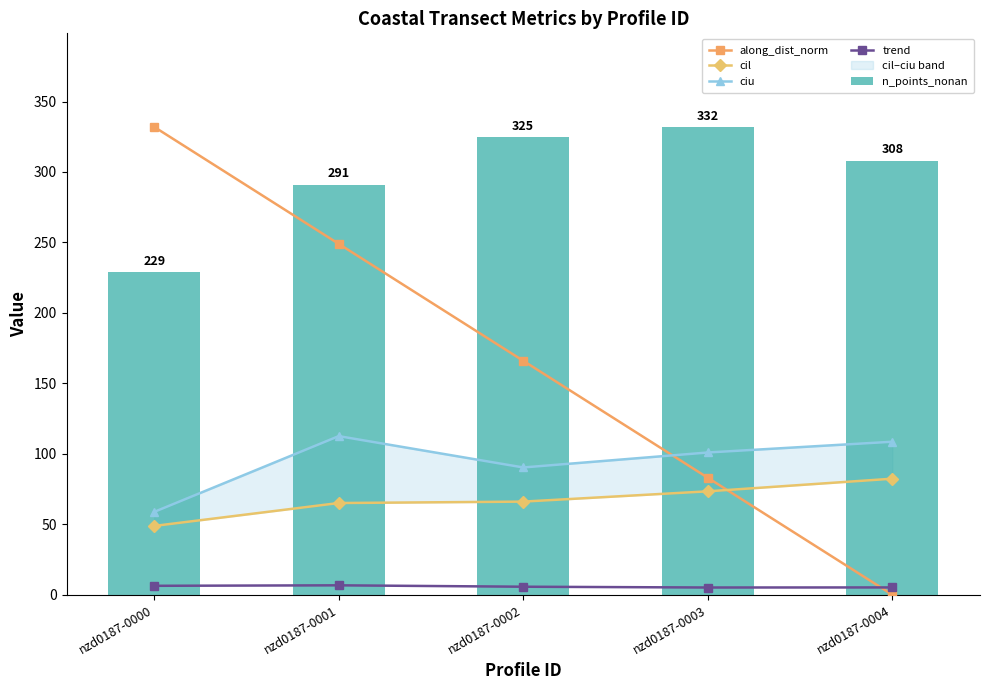

Reading right to left, list all the values displayed in this chart.

along_dist_norm: nzd0187-0004=0.0	nzd0187-0003=83.0	nzd0187-0002=166.0	nzd0187-0001=249.0	nzd0187-0000=332.0
cil: nzd0187-0004=82.3	nzd0187-0003=73.4	nzd0187-0002=66.1	nzd0187-0001=65.1	nzd0187-0000=48.8
ciu: nzd0187-0004=108.6	nzd0187-0003=100.9	nzd0187-0002=90.3	nzd0187-0001=112.5	nzd0187-0000=58.8
trend: nzd0187-0004=5.2	nzd0187-0003=5.1	nzd0187-0002=5.7	nzd0187-0001=6.7	nzd0187-0000=6.3
n_points_nonan: nzd0187-0004=308.0	nzd0187-0003=332.0	nzd0187-0002=325.0	nzd0187-0001=291.0	nzd0187-0000=229.0